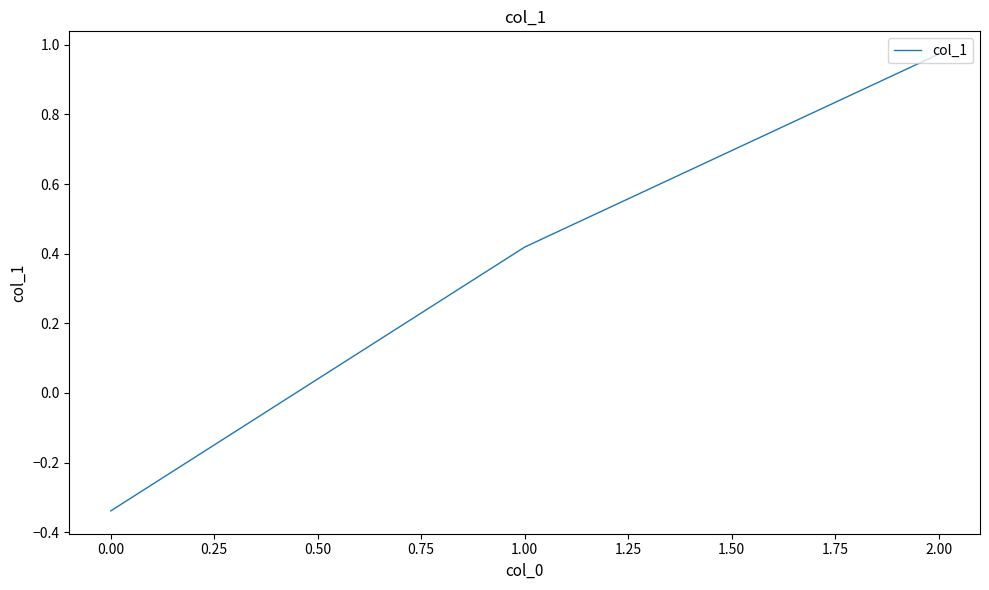

Rank the categories by value from lowest to highest.

0.00, 1.00, 2.00